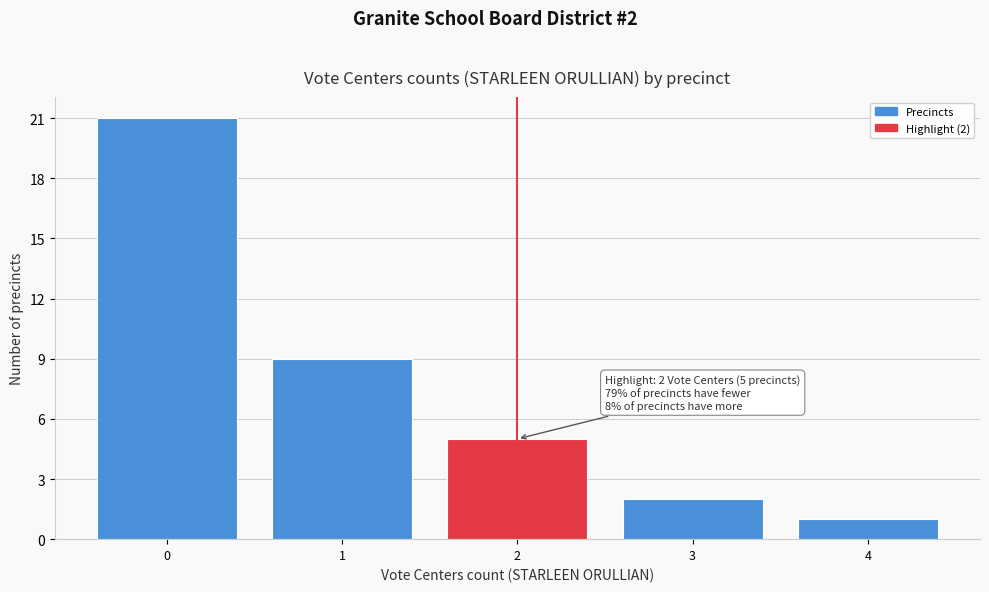

Reading left to right, extract all data points from this chart.

21	9	5	2	1